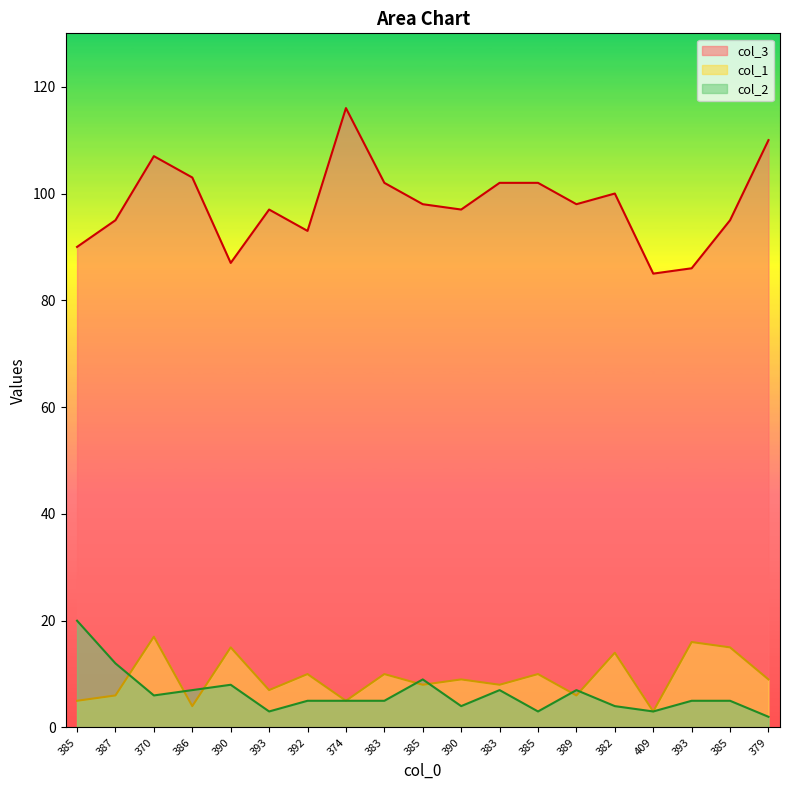

The col_3 series shows 60 at 389. True or false?

False